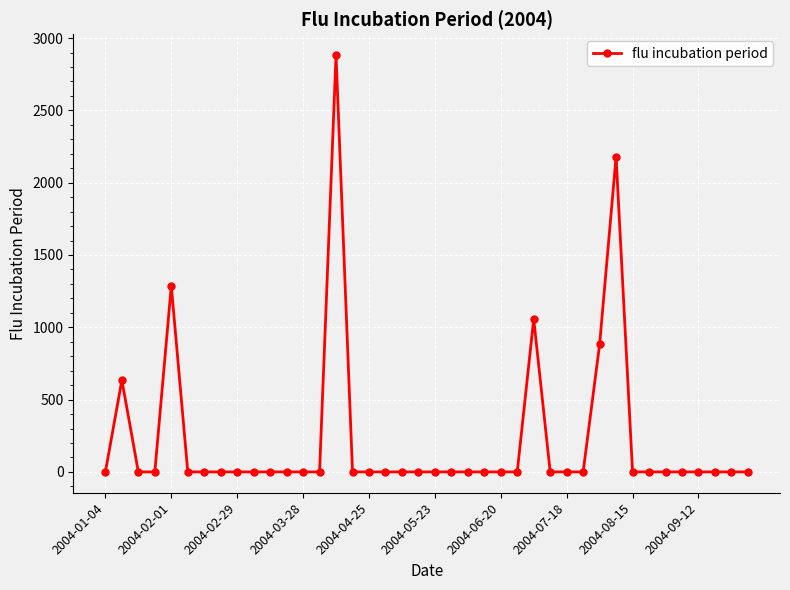

What is the difference between the maximum and minimum values?

2882.9